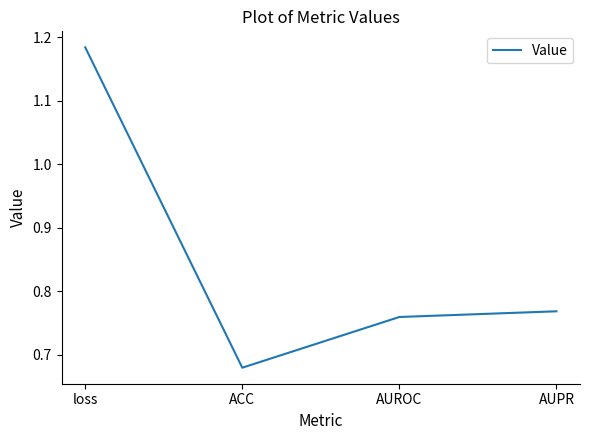

Which label corresponds to the largest value in the chart?

loss